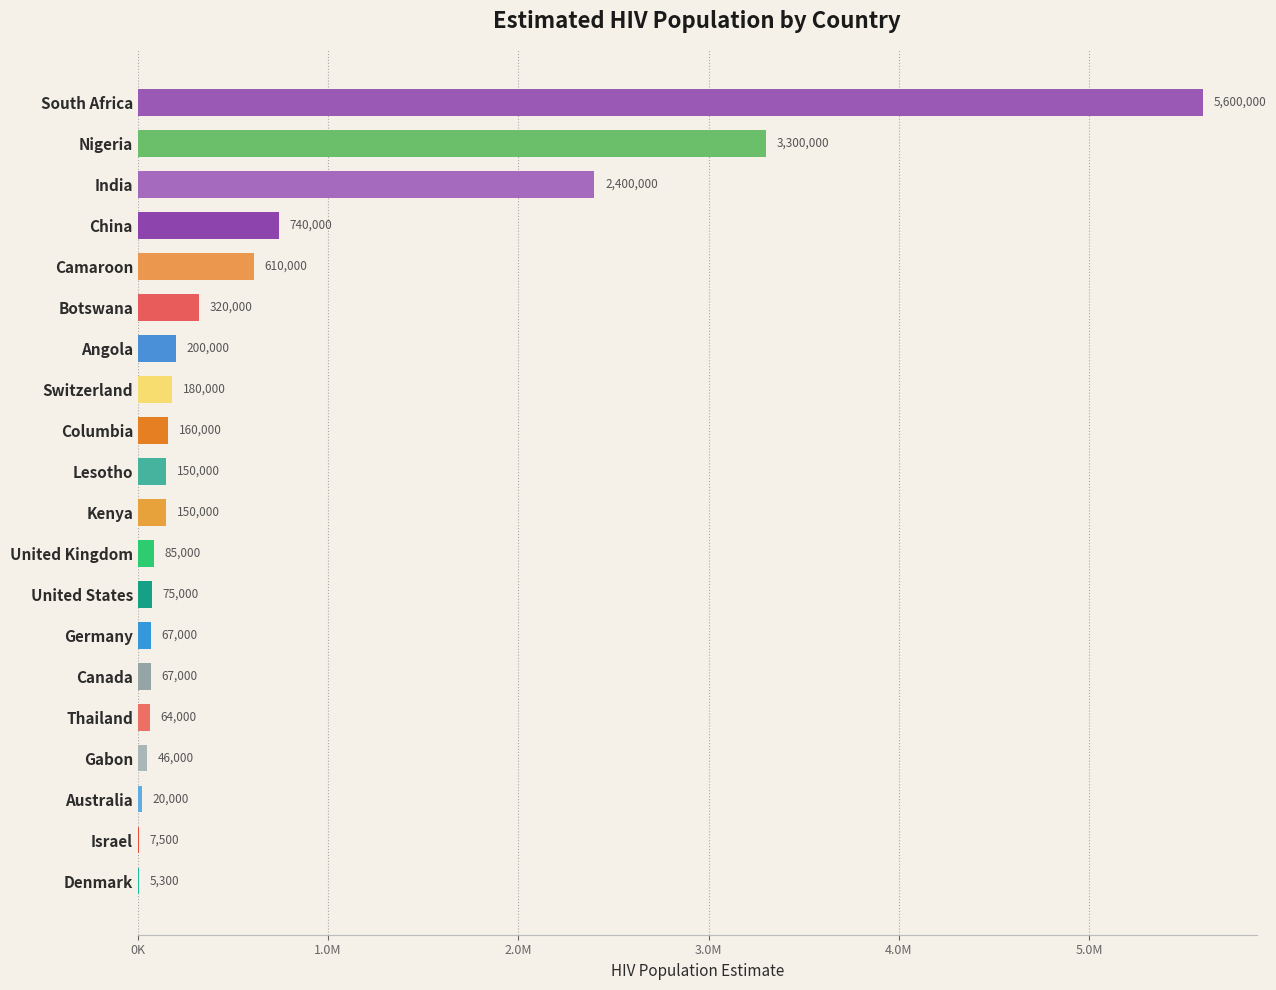

Are the bars horizontal?

Yes